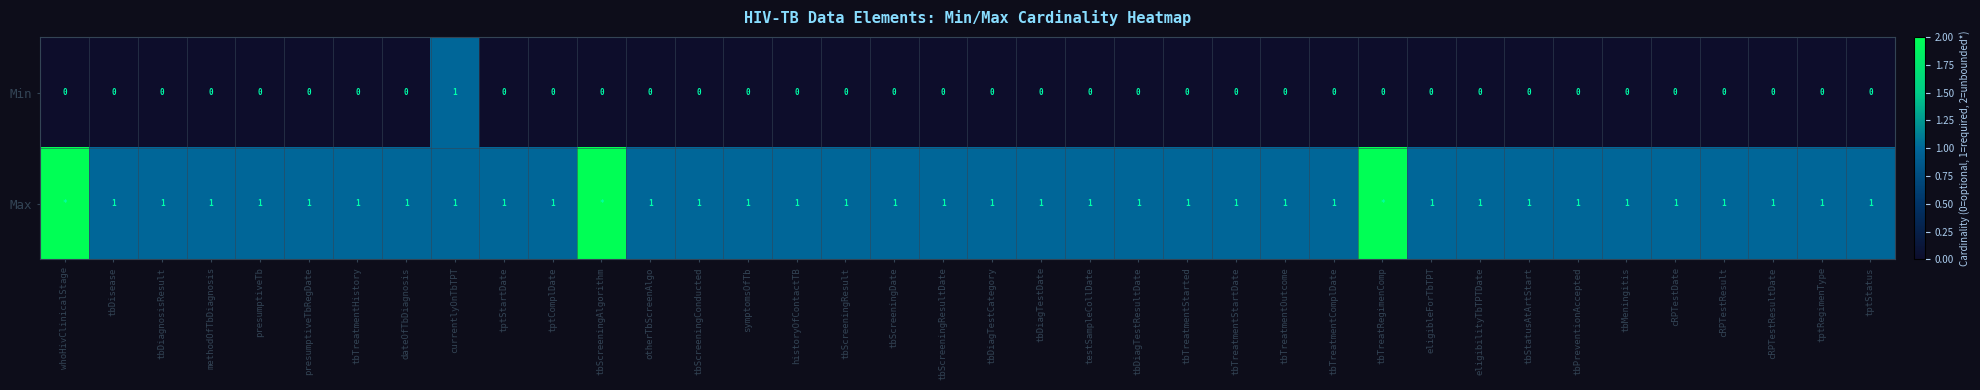

True or false: Min has a value of 0 at tbDiagTestCategory.

True